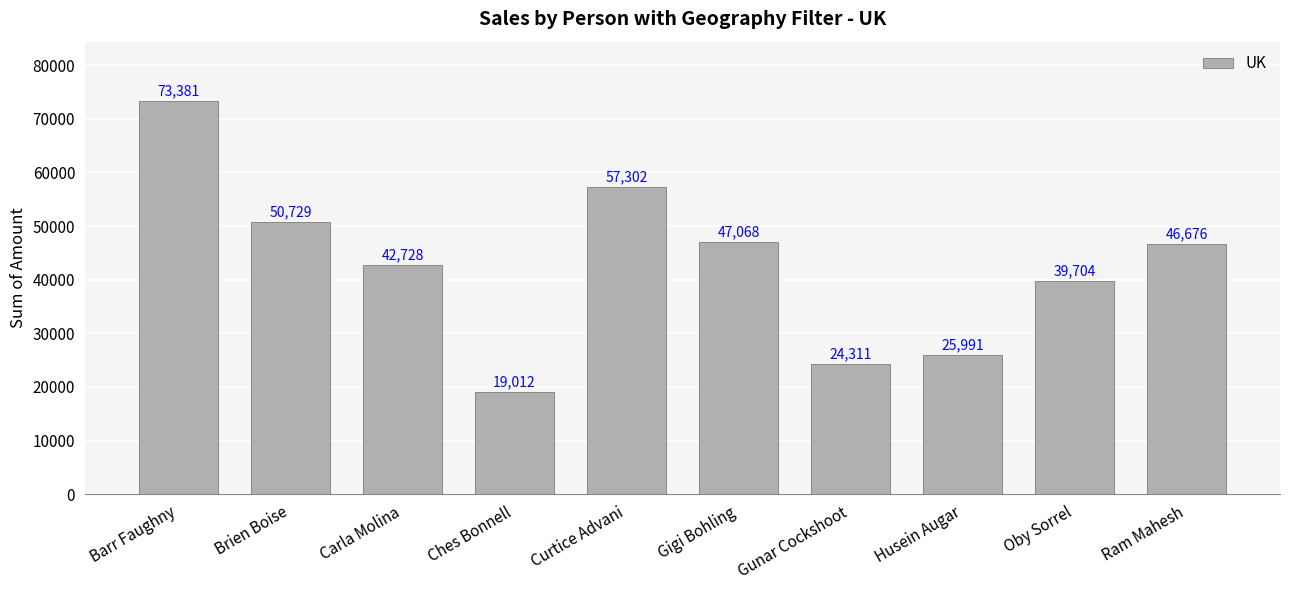

The chart shows a value of 5355 at Husein Augar. True or false?

False